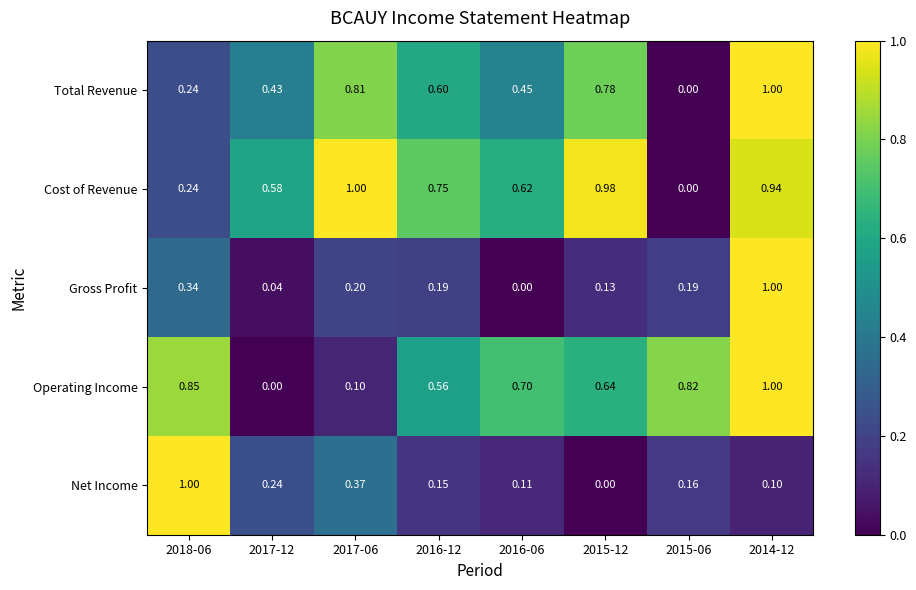

Which series changed the most between 2017-12 and 2017-06?

Cost of Revenue